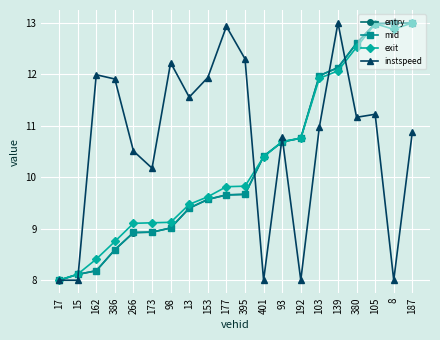

What is the approximate value of entry at 103?

12.0